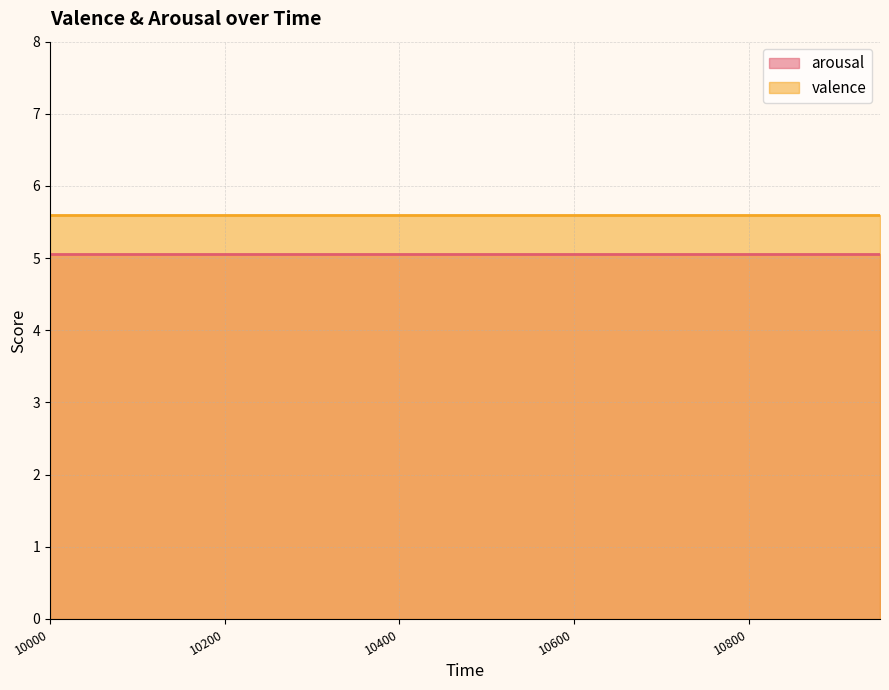

What is the average value of the arousal series?

5.1